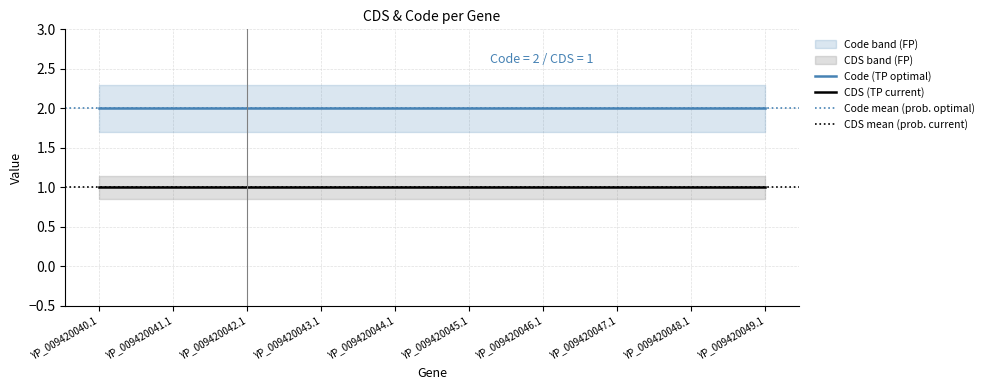

Reading right to left, list all the values displayed in this chart.

CDS: YP_009420049.1=1	YP_009420048.1=1	YP_009420047.1=1	YP_009420046.1=1	YP_009420045.1=1	YP_009420044.1=1	YP_009420043.1=1	YP_009420042.1=1	YP_009420041.1=1	YP_009420040.1=1
Code: YP_009420049.1=2	YP_009420048.1=2	YP_009420047.1=2	YP_009420046.1=2	YP_009420045.1=2	YP_009420044.1=2	YP_009420043.1=2	YP_009420042.1=2	YP_009420041.1=2	YP_009420040.1=2